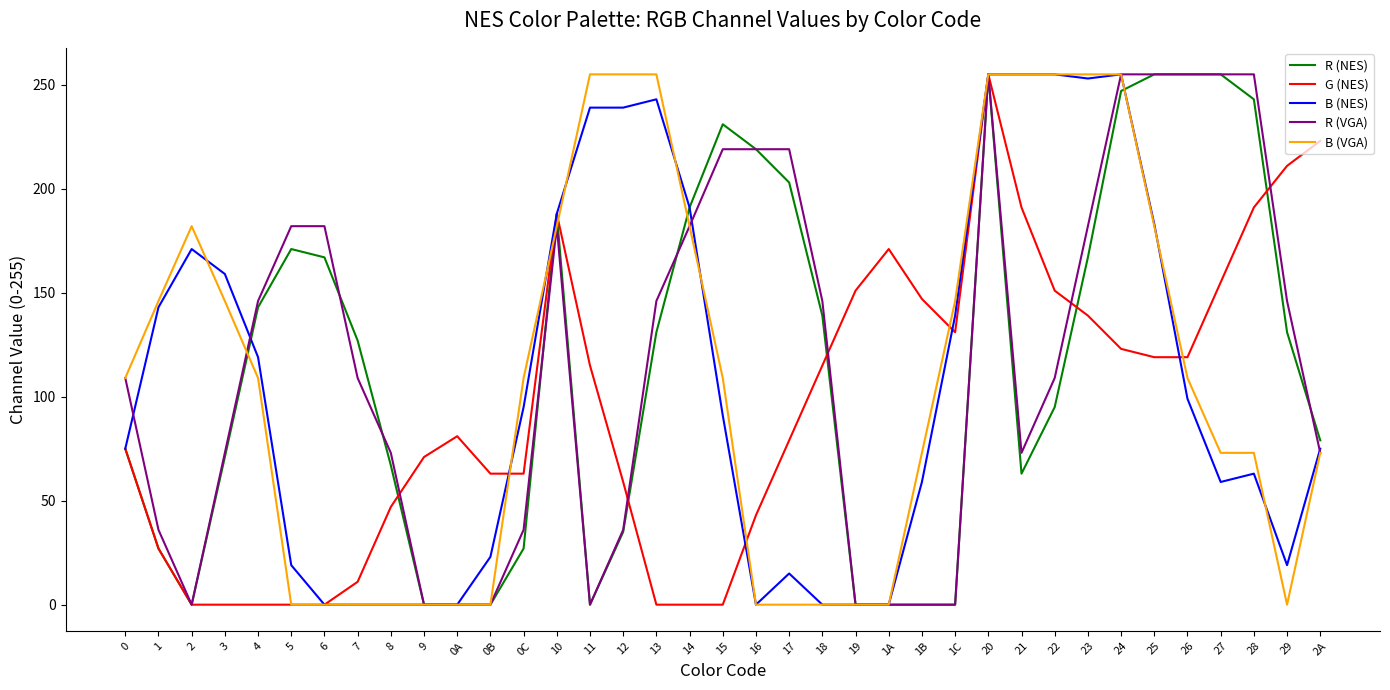

What is the total value across all series at 1A?

171